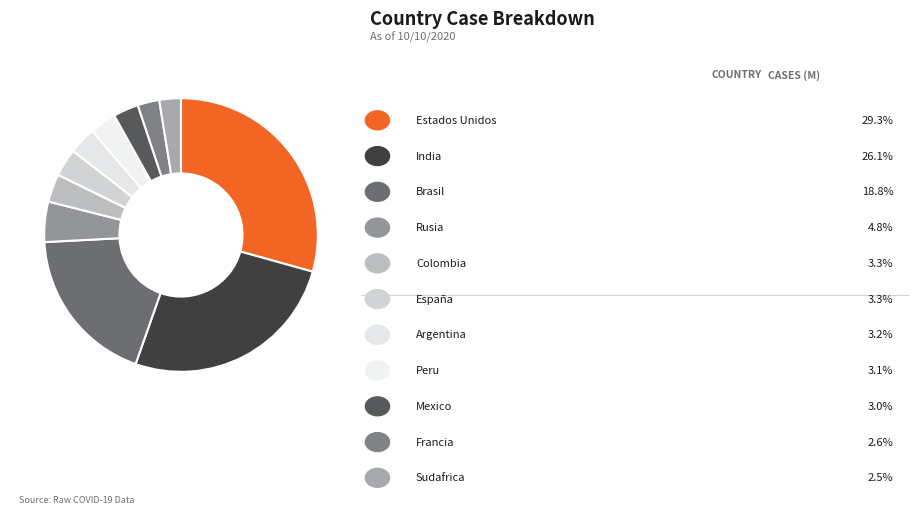

How many segments does this pie chart have?

11